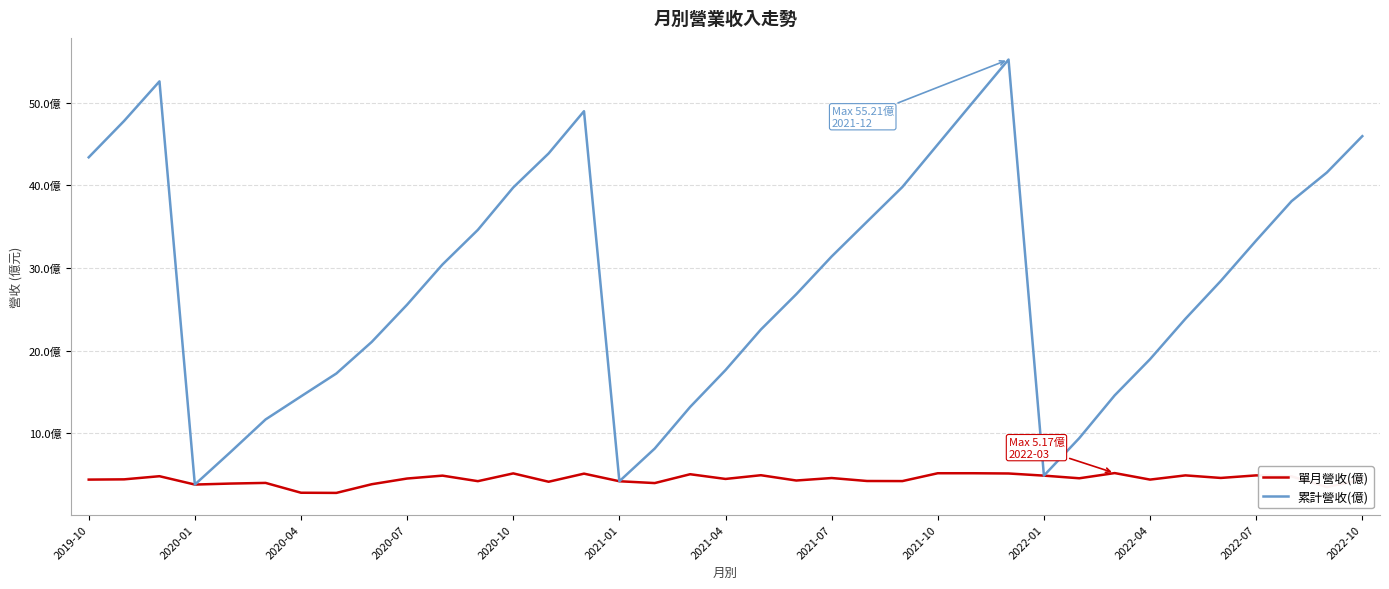

True or false: 單月營收(億) and 累計營收(億) cross at least once.

False